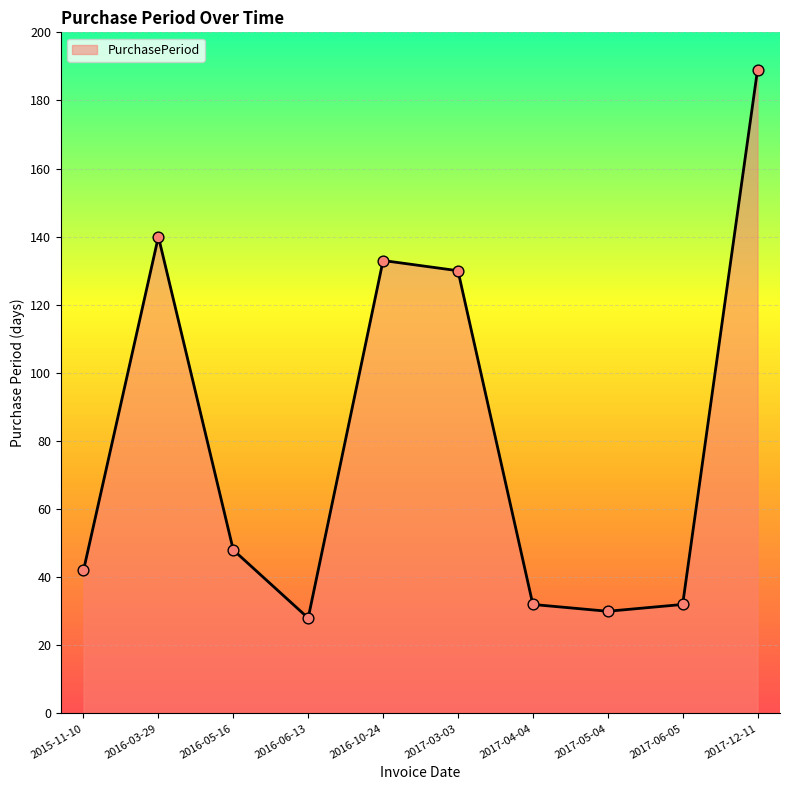

What is the ratio of the value at 2017-04-04 to the value at 2017-12-11?

0.2